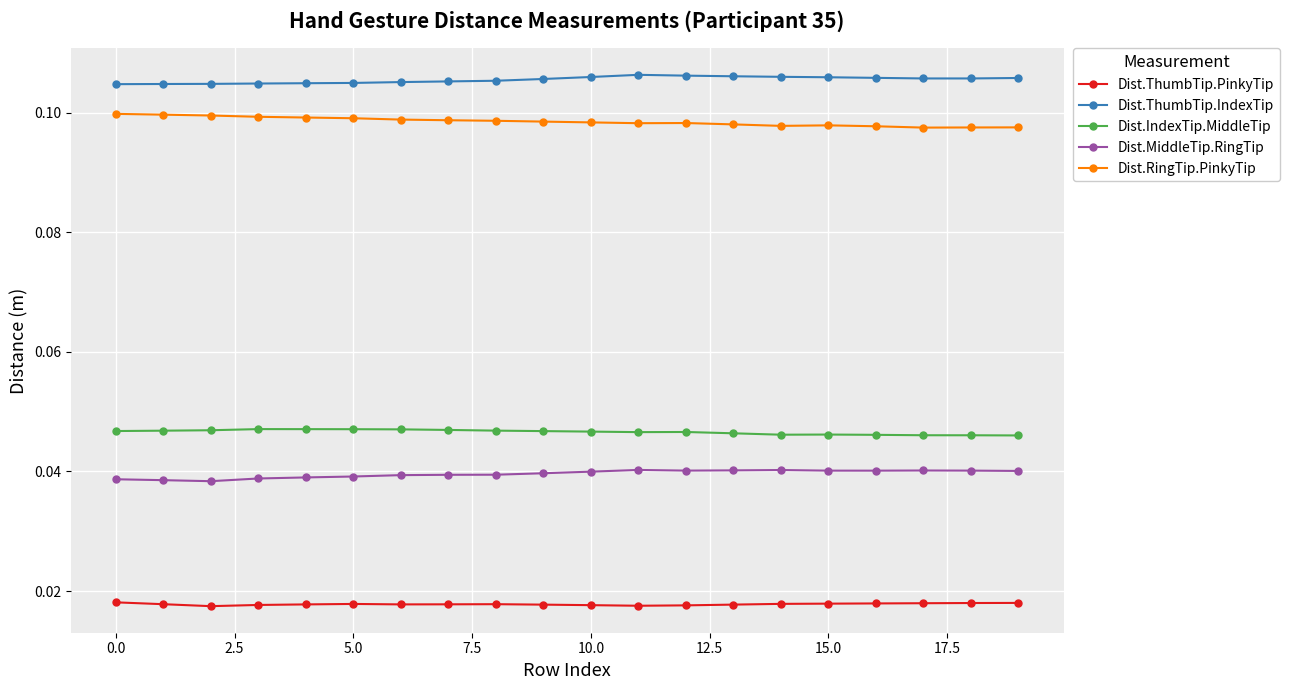

True or false: Dist.ThumbTip.IndexTip and Dist.MiddleTip.RingTip intersect in this chart.

False